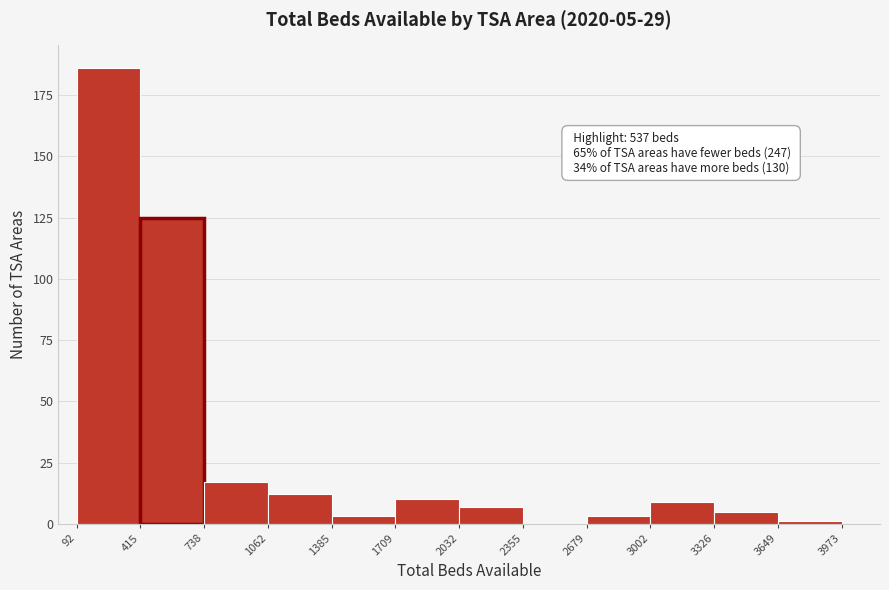

Which range on the x-axis has the tallest bar?

92 to 415